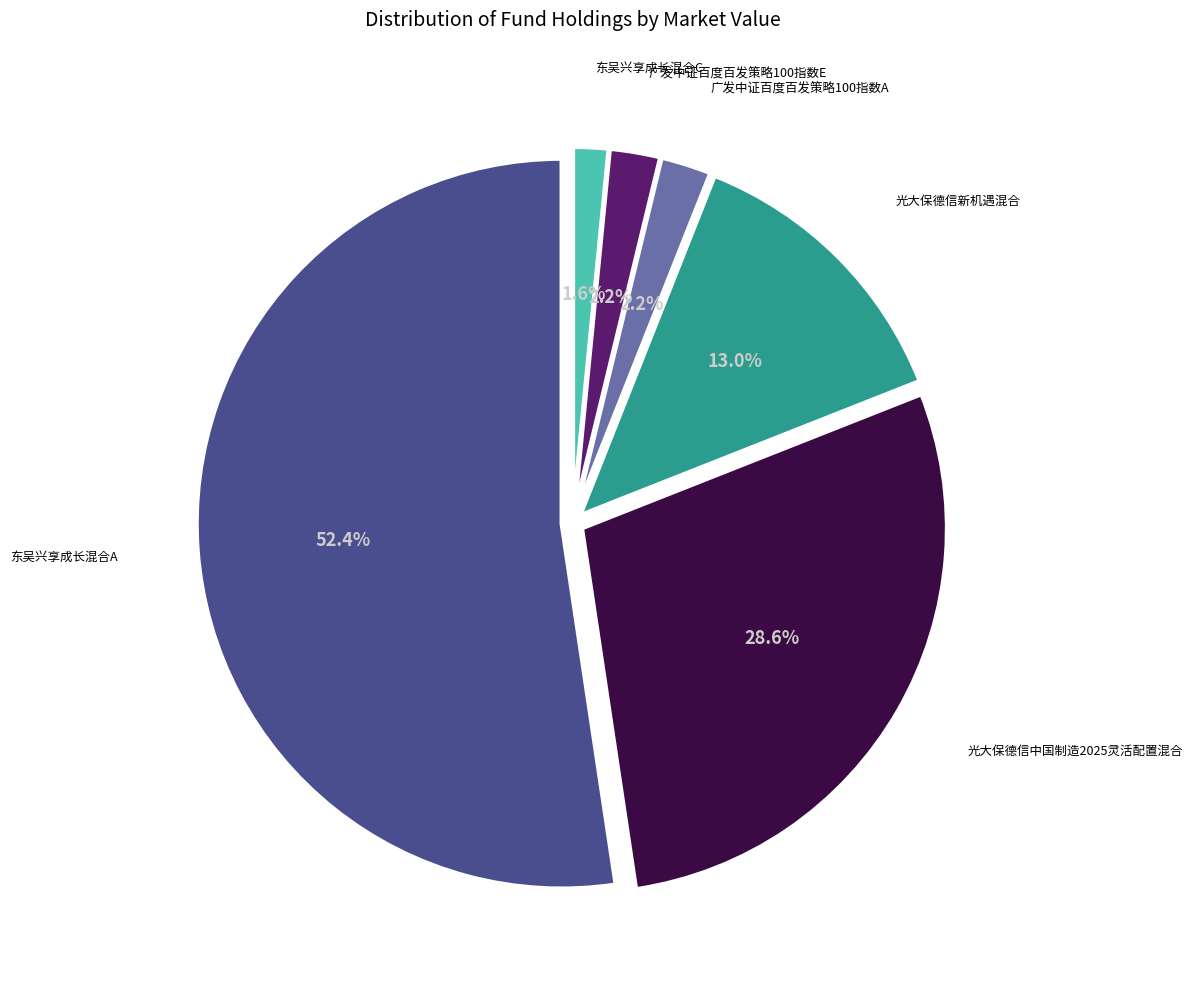

To the nearest percent, what is the average slice percentage?

17%